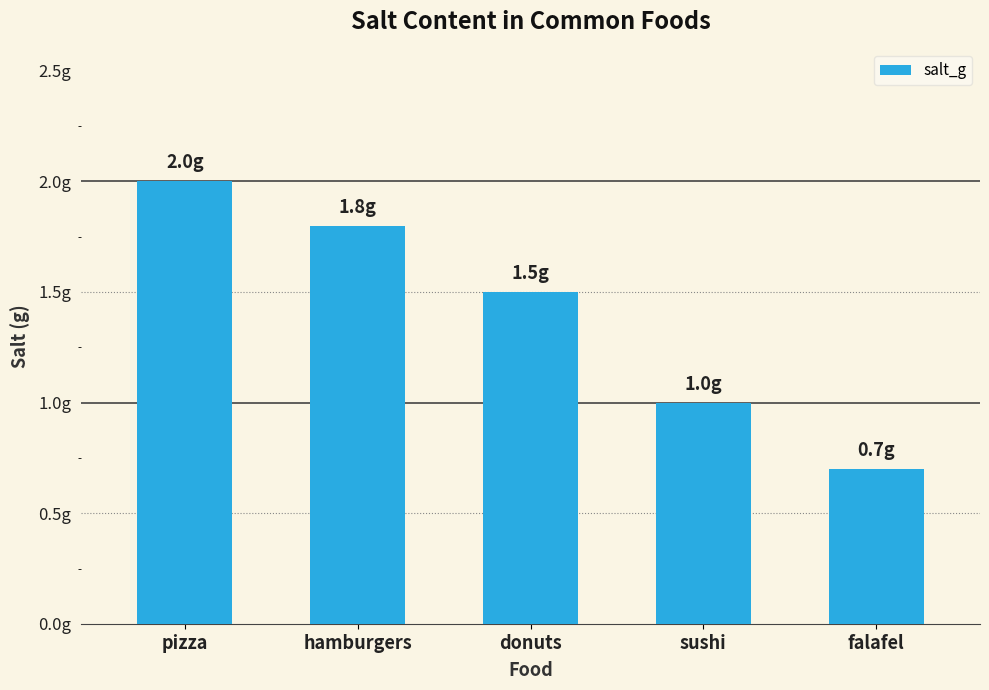

Are the bars horizontal?

No